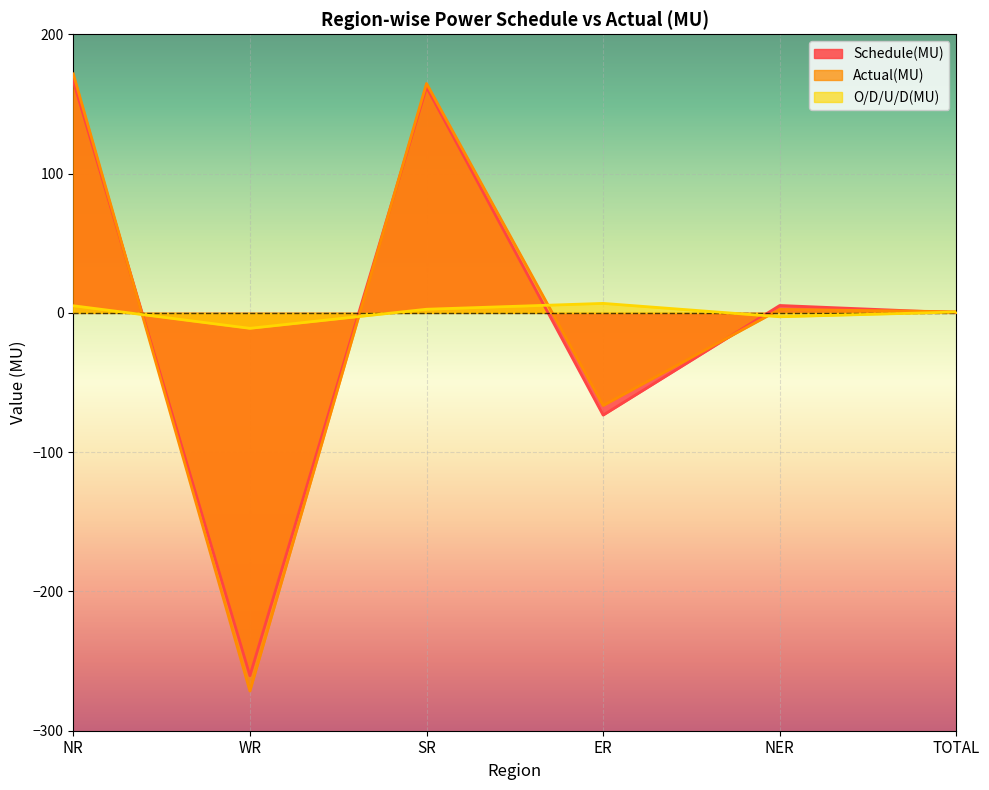

In Schedule(MU), how many points are higher than both neighbors (excluding endpoints)?

2